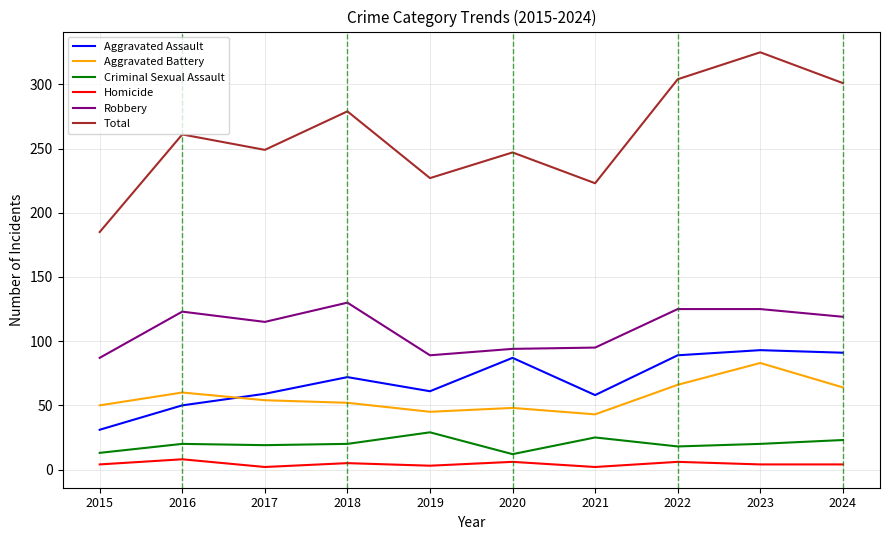

The Robbery series shows 94 at 2020. True or false?

True